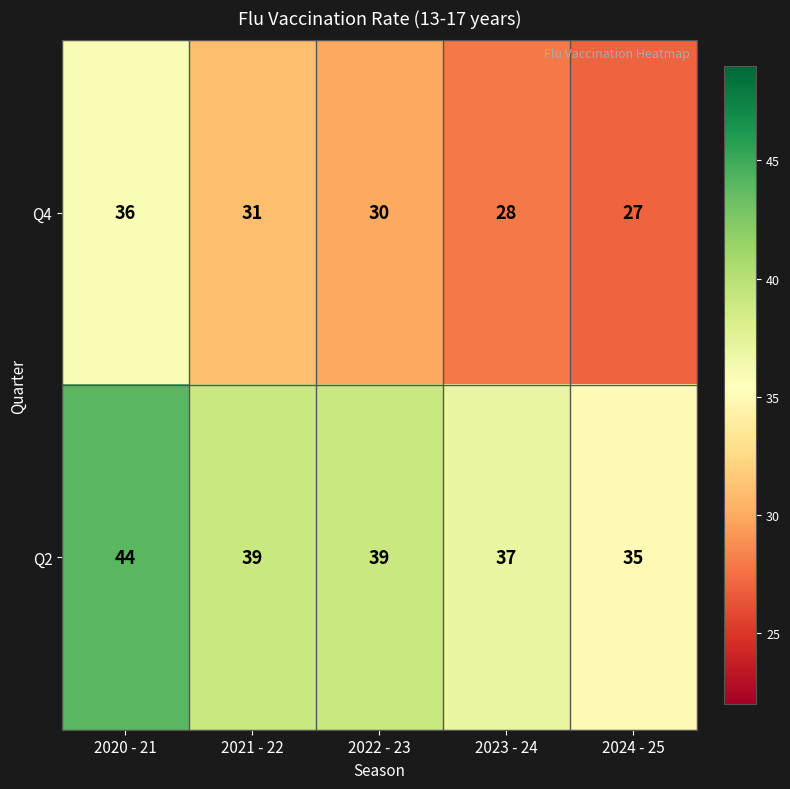

At which label does Q4 first exceed 30?

2020 - 21